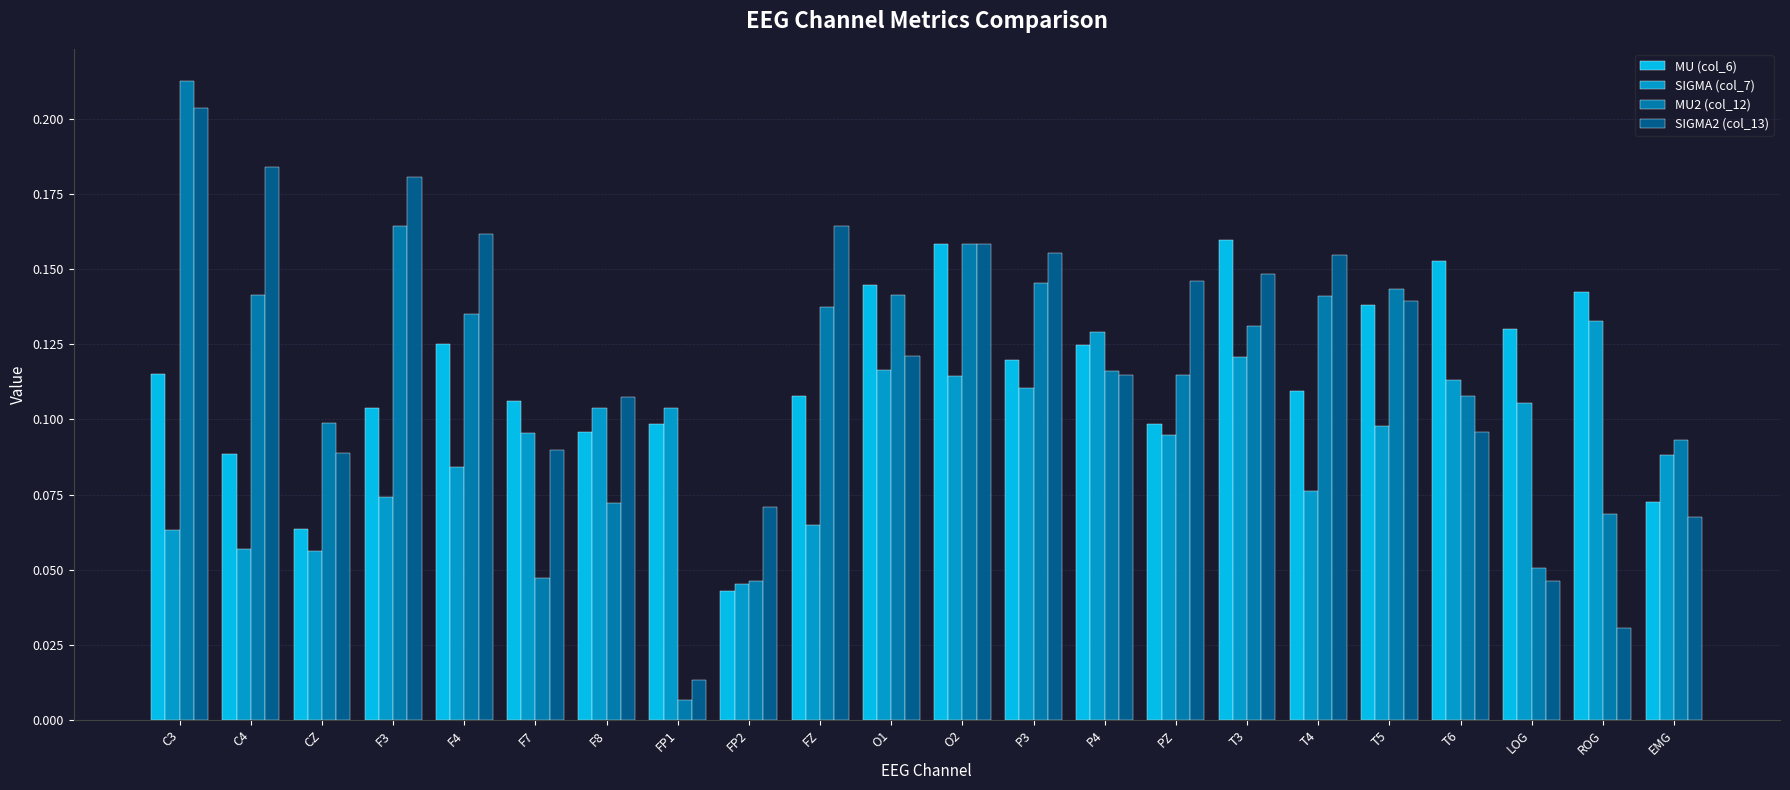

What is the sum of all MU (col_6) values?

2.5